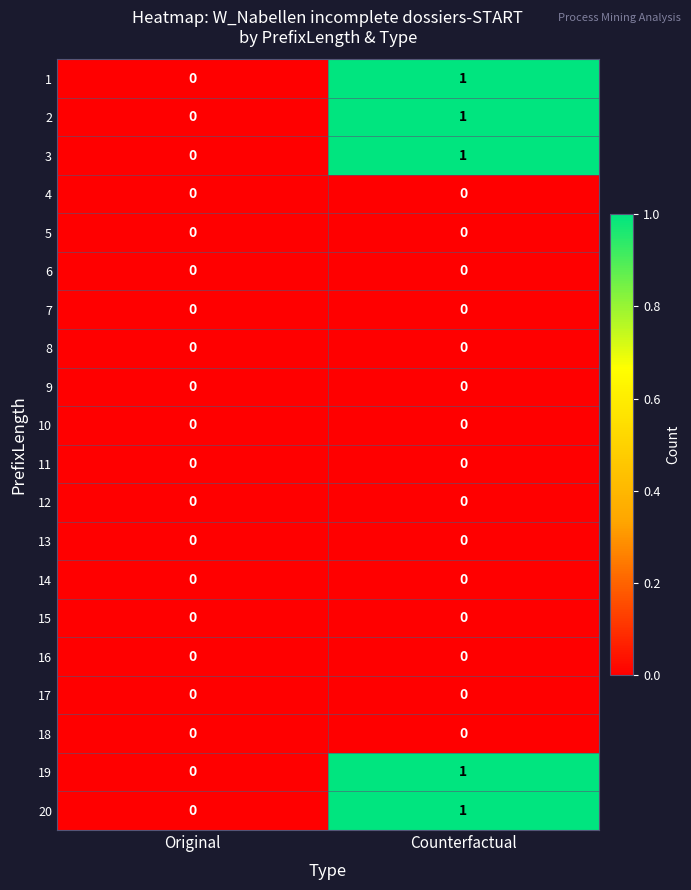

List the labels in order of 2 value, smallest first.

Original, Counterfactual